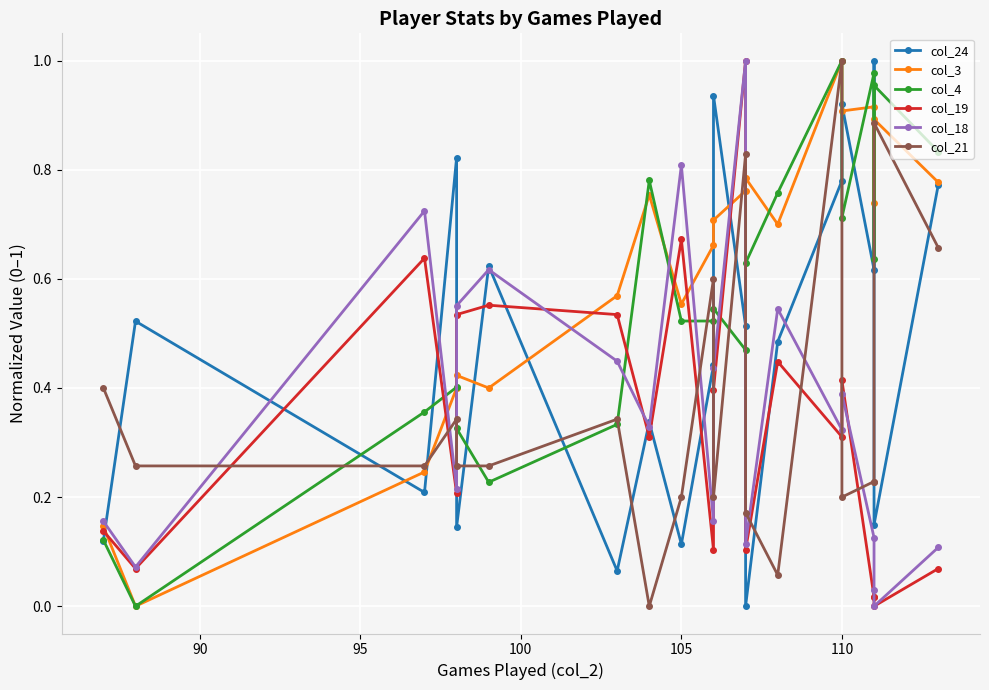

List the series in order of their peak value, highest first.

col_24, col_3, col_4, col_19, col_18, col_21